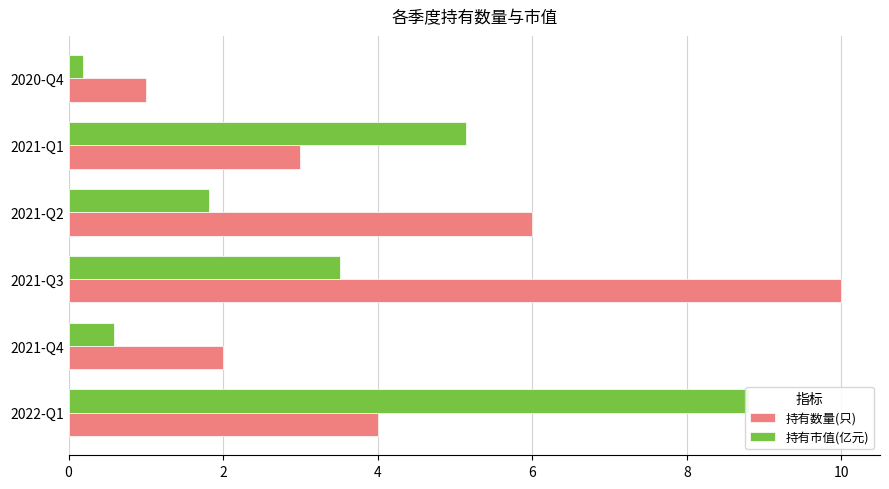

What is the minimum value shown in the chart?

0.2